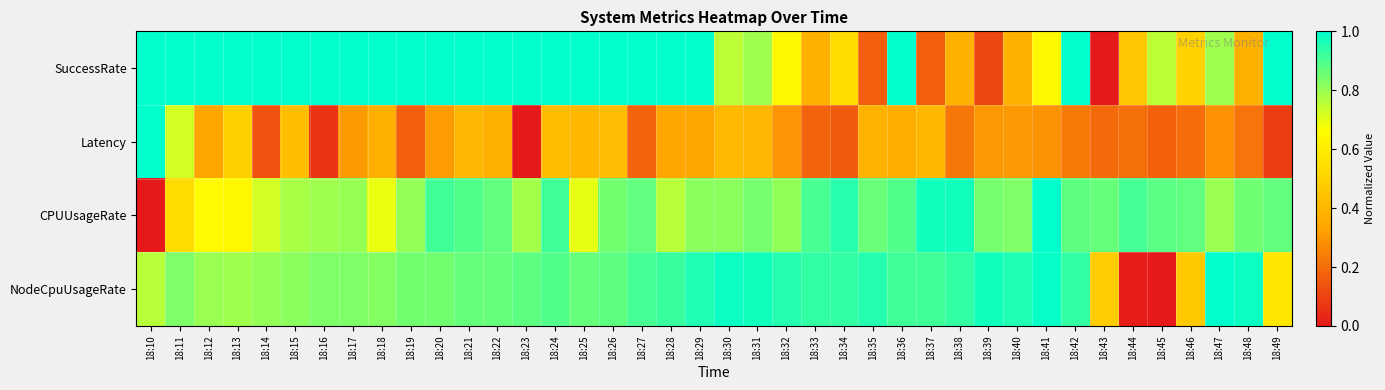

How many categories are shown in the chart?

40